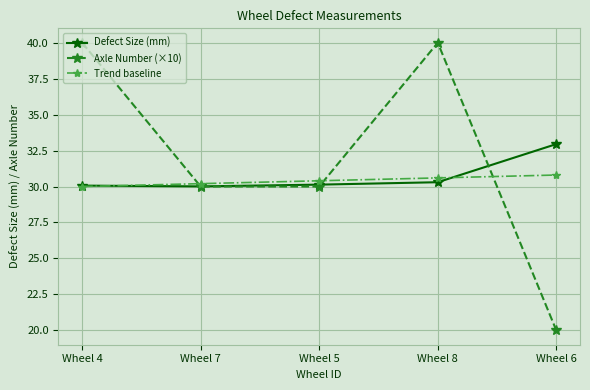

At which category does the chart reach its minimum across all series?

Wheel 6